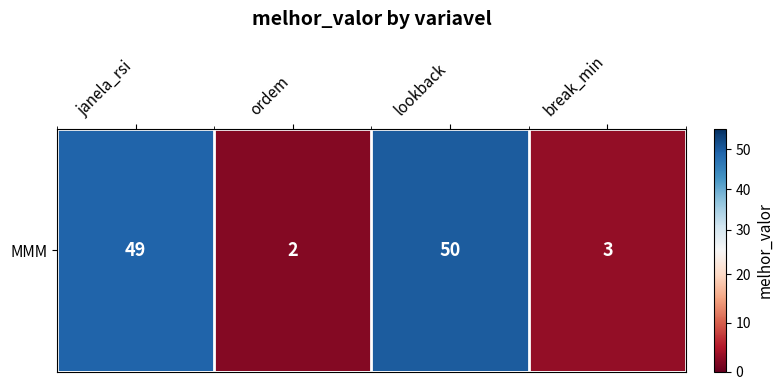

Reading left to right, extract all data points from this chart.

janela_rsi=49	ordem=2	lookback=50	break_min=3